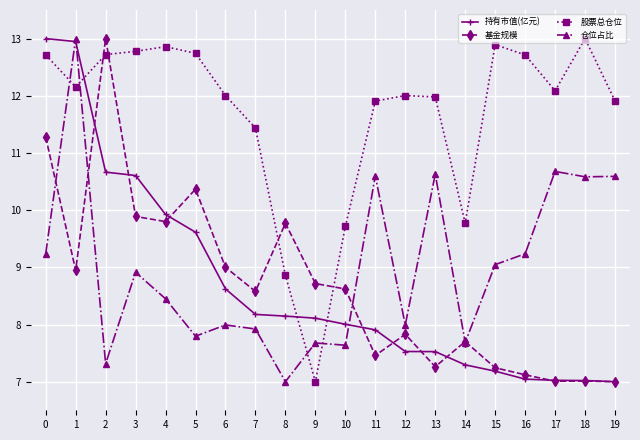

Is this an area chart (filled region under the line)?

No